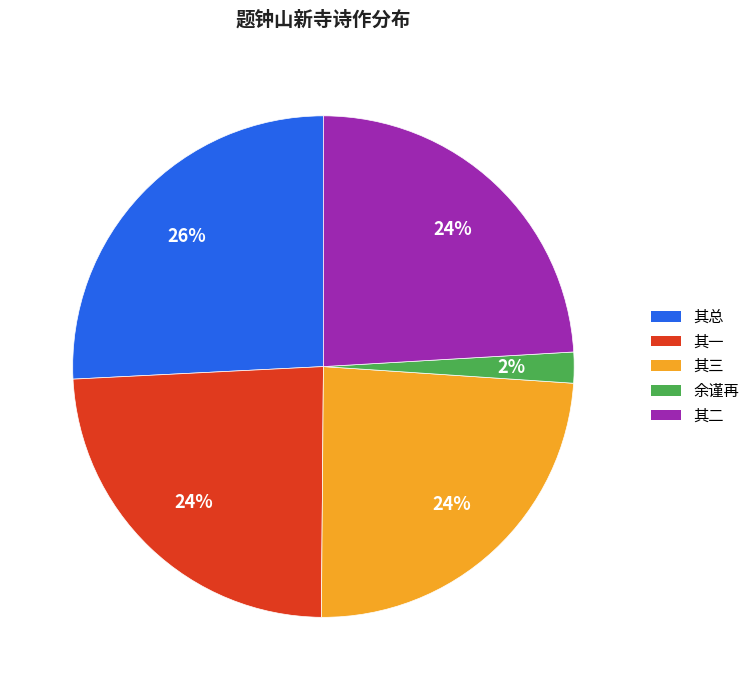

To the nearest percent, what is the average slice percentage?

20%